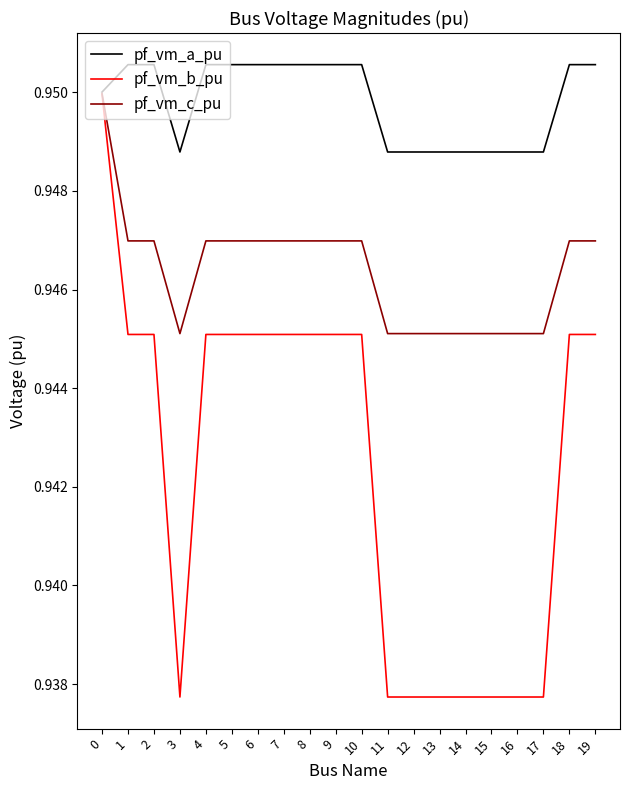

Which series has the widest spread of values?

pf_vm_b_pu